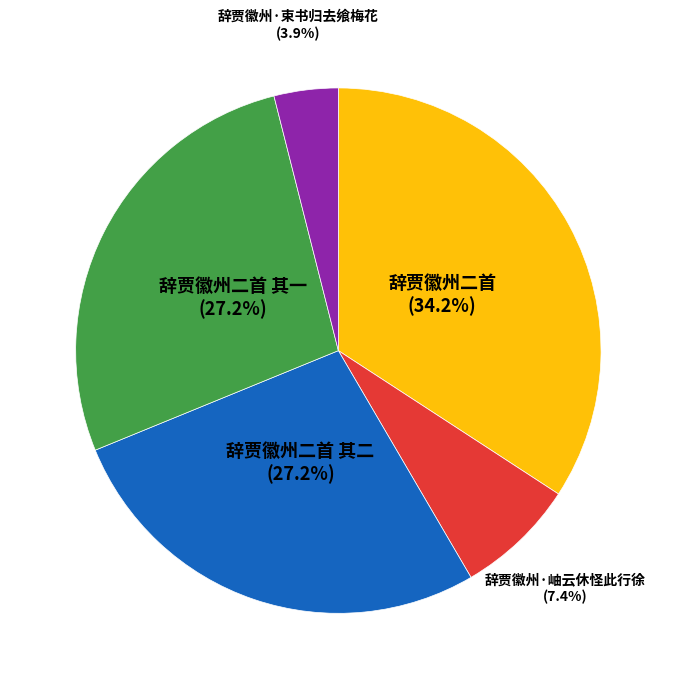

Does any single category account for the majority?

No